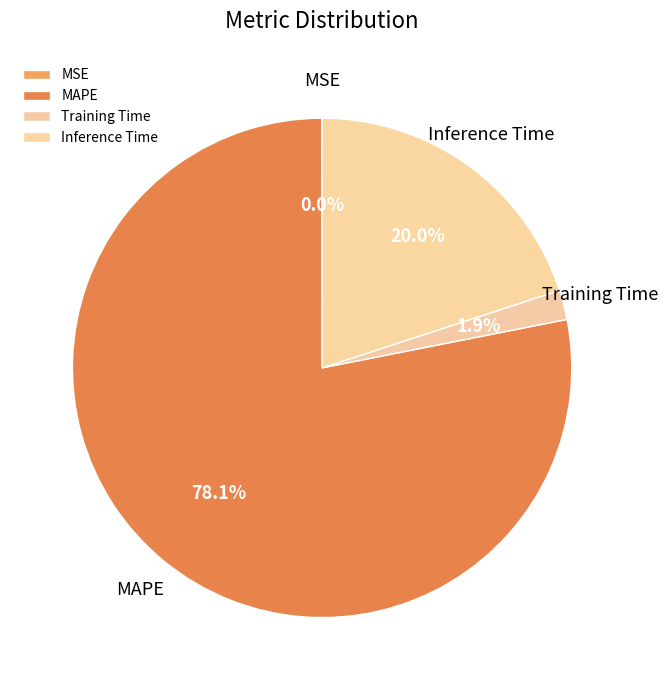

To the nearest percent, what is the combined percentage of Training Time and MAPE?

80%